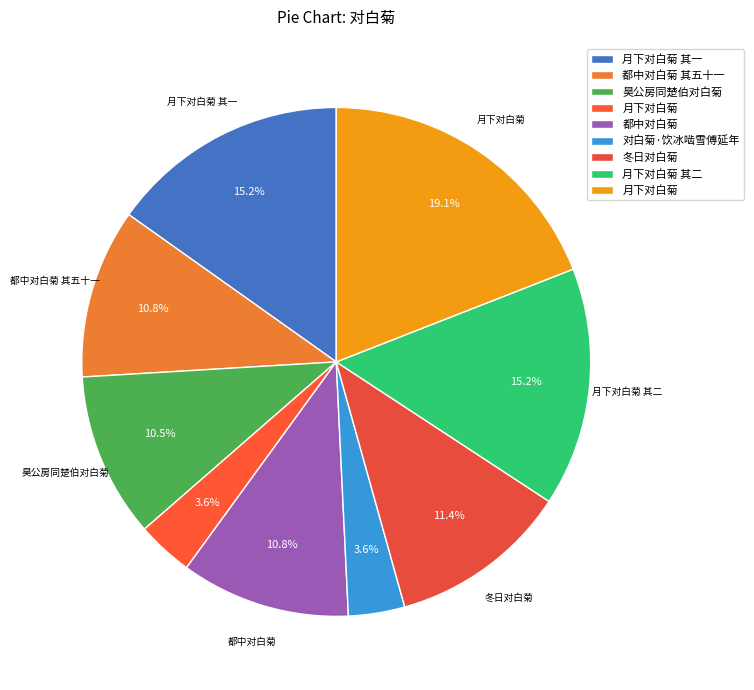

Count the number of slices in the pie.

9